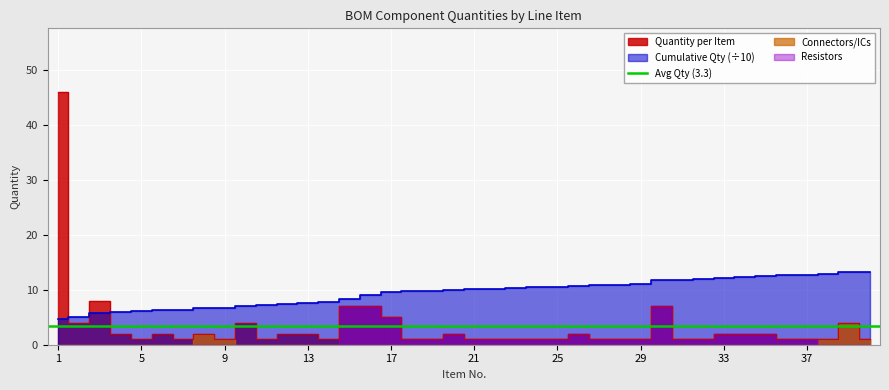

How many interior local peaks (higher than both neighbors) does the data have?

8